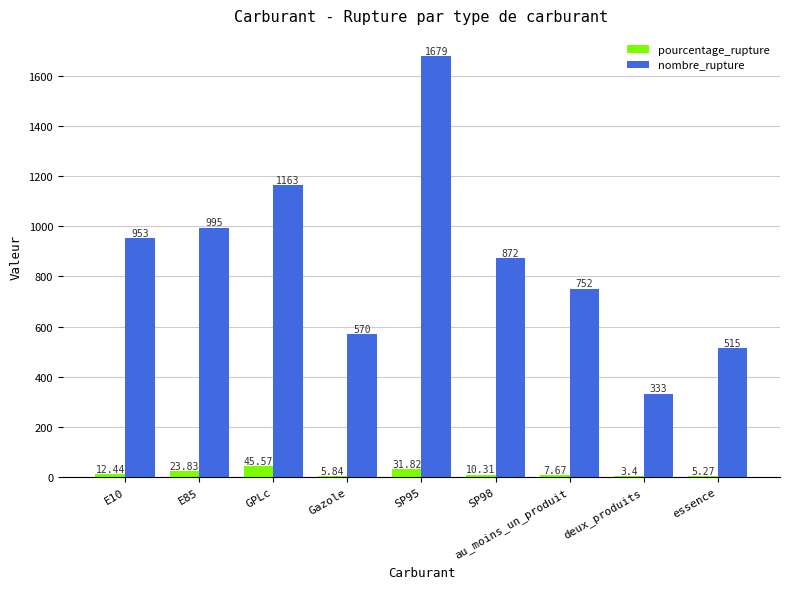

Which series has the largest total across all categories?

nombre_rupture